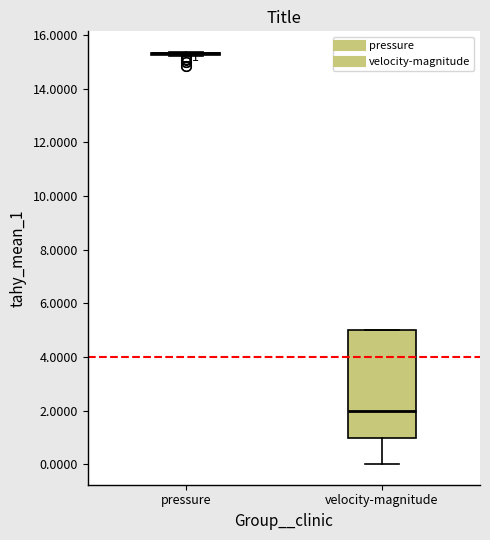

Which box is the tallest, from its lower edge to its upper edge?

velocity-magnitude